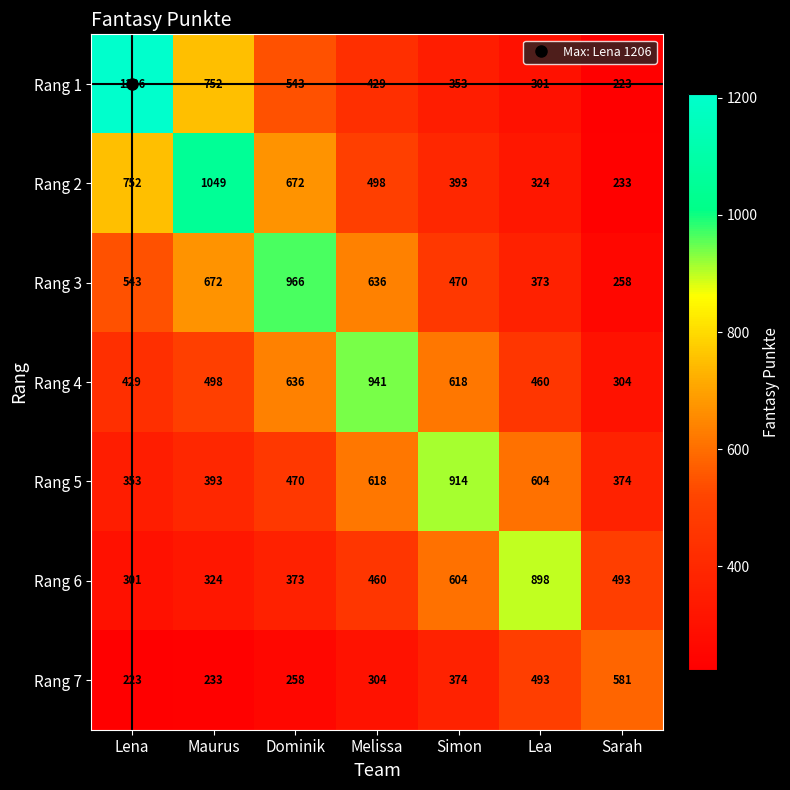

What is the average value of the Rang 5 series?

532